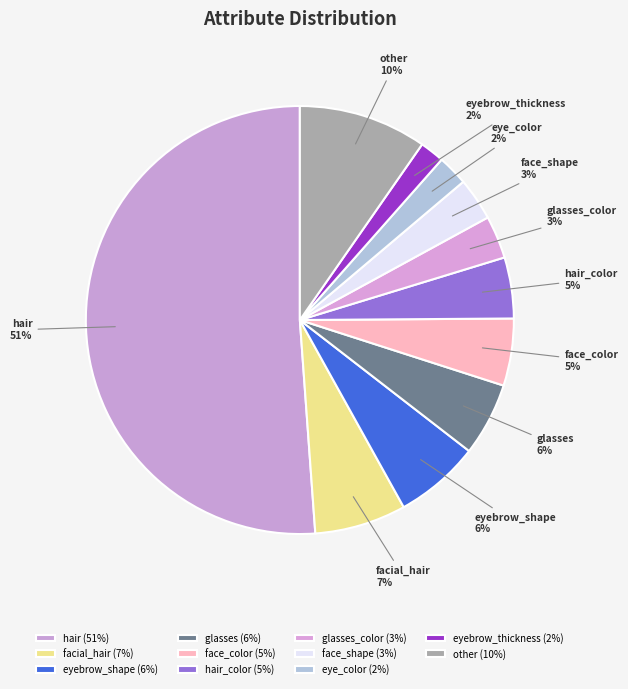

What percentage is the hair_color slice, to the nearest percent?

5%